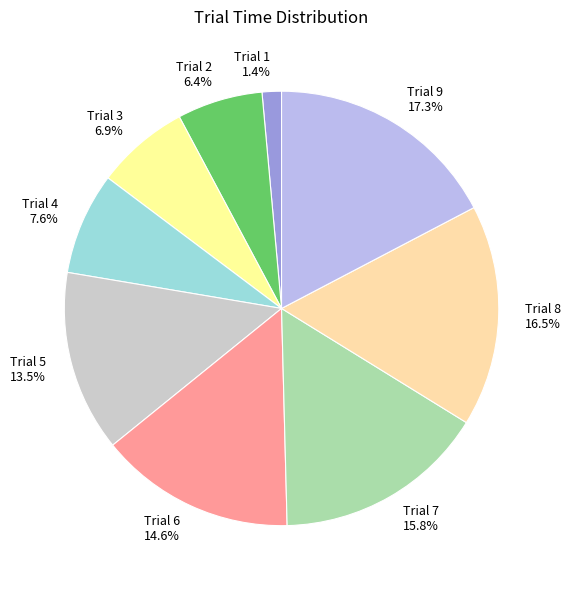

What is the total percentage of Trial 7 and Trial 6?

30.4%